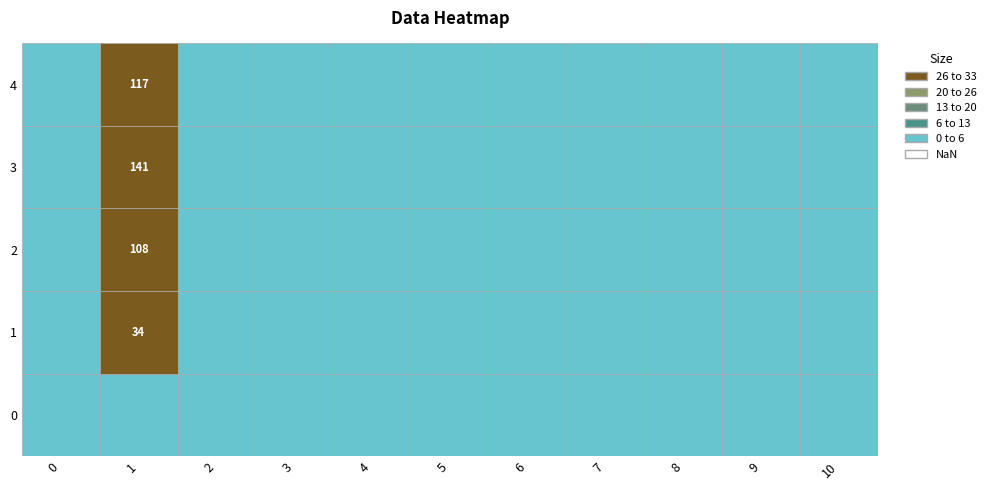

Reading left to right, transcribe all the data shown in this chart.

0: 0	0	0	0	0
1: 0	34	108	141	117
2: 0	0	0	0	0
3: 0	0	0	0	0
4: 0	0	0	0	0
5: 0	0	0	0	0
6: 0	0	0	0	0
7: 0	0	0	0	0
8: 0	0	0	0	0
9: 0	0	0	0	0
10: 0	0	0	0	0